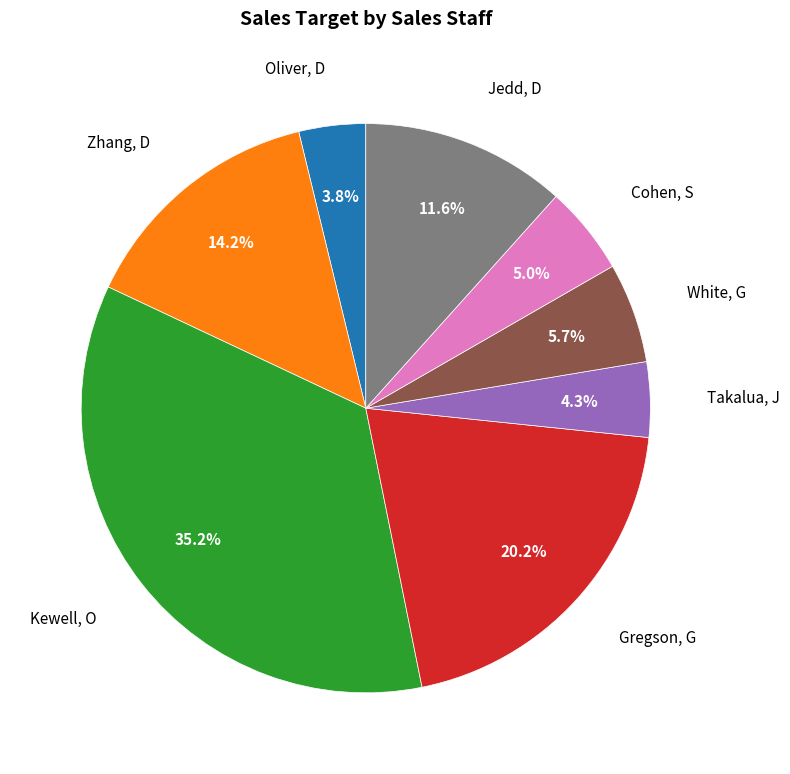

Is there a majority slice in this chart?

No